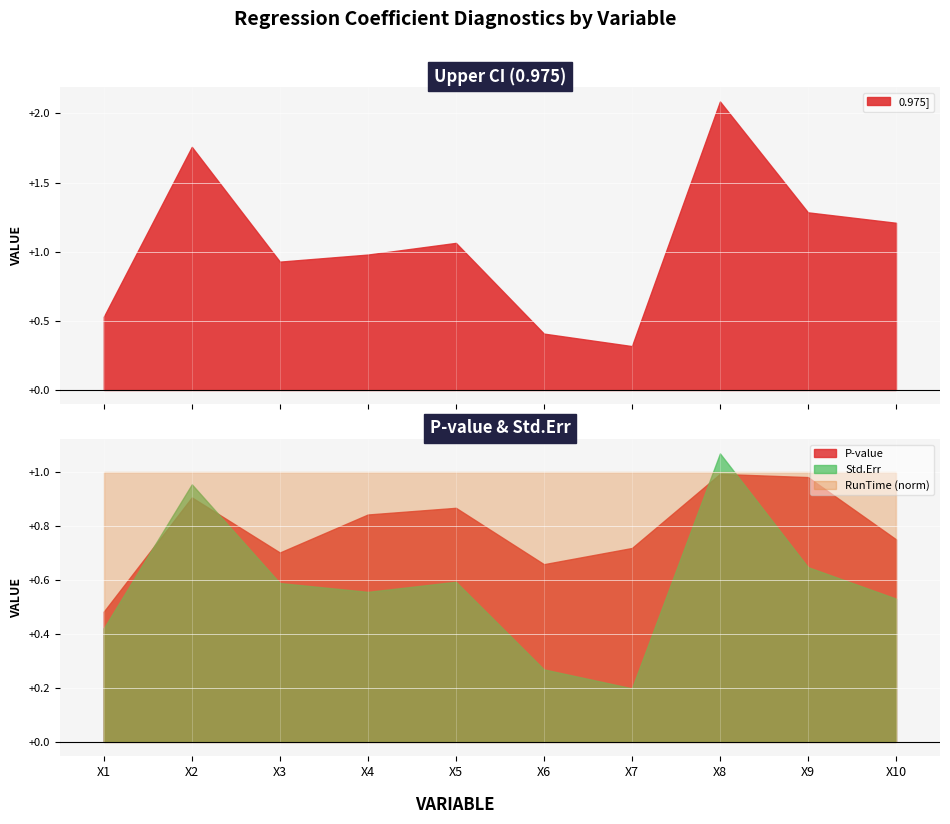

Reading left to right, transcribe all the data shown in this chart.

0.975]: 0.5	1.8	0.9	1.0	1.1	0.4	0.3	2.1	1.3	1.2
P-value: 0.5	0.9	0.7	0.8	0.9	0.7	0.7	1.0	1.0	0.8
Std.Err: 0.4	1.0	0.6	0.6	0.6	0.3	0.2	1.1	0.6	0.5
RunTime: 4.3	4.3	4.3	4.3	4.3	4.3	4.3	4.3	4.3	4.3